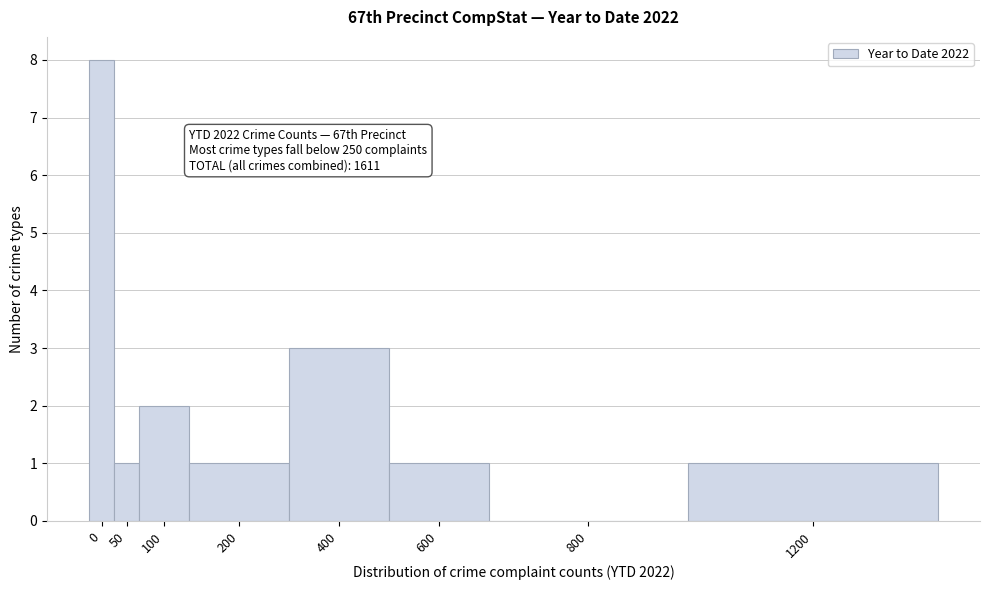

Reading left to right, transcribe all the data shown in this chart.

0=8	50=1	100=2	200=1	400=3	600=1	800=0	1200=1